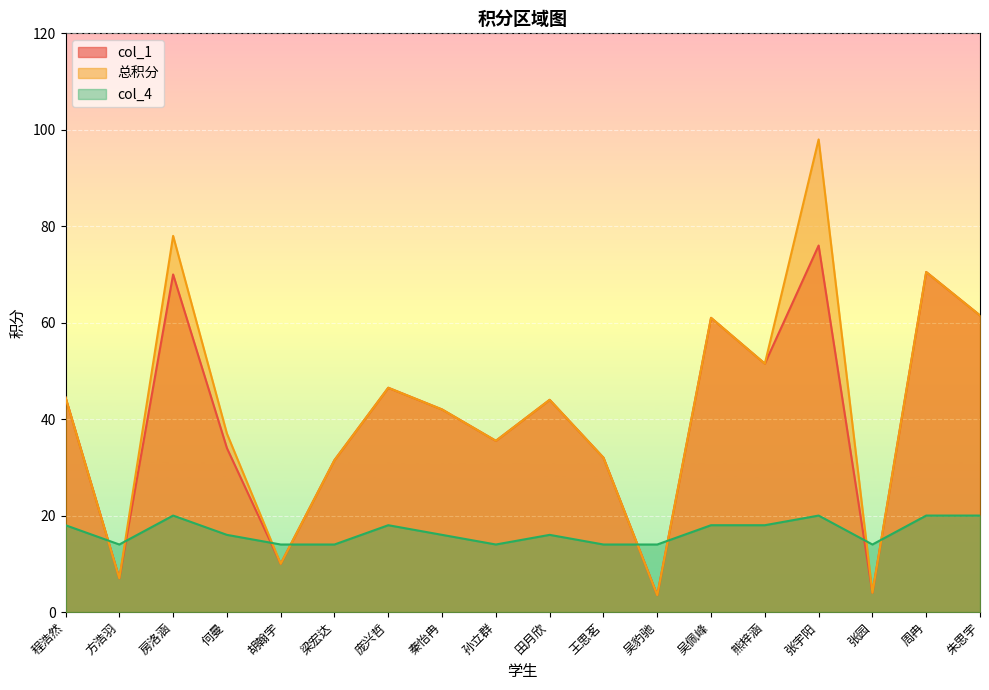

What is the label of the 12th point from the right?

庞兴哲